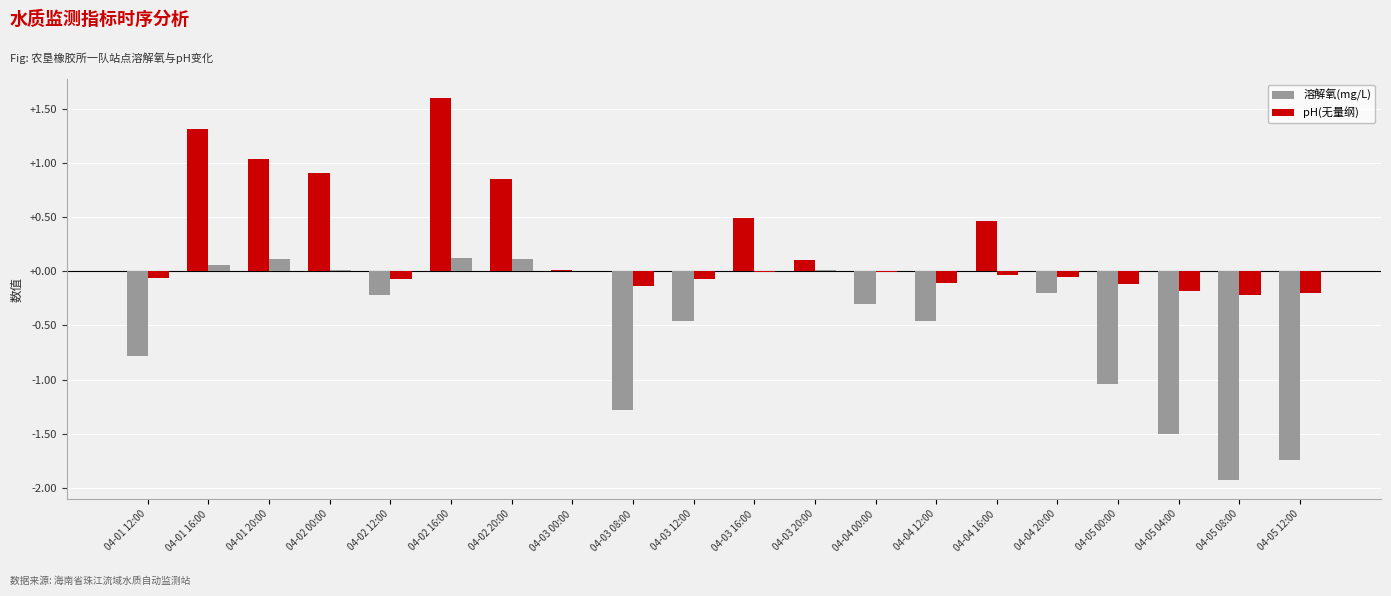

At which label does 溶解氧(mg/L) first exceed 0?

04-01 16:00